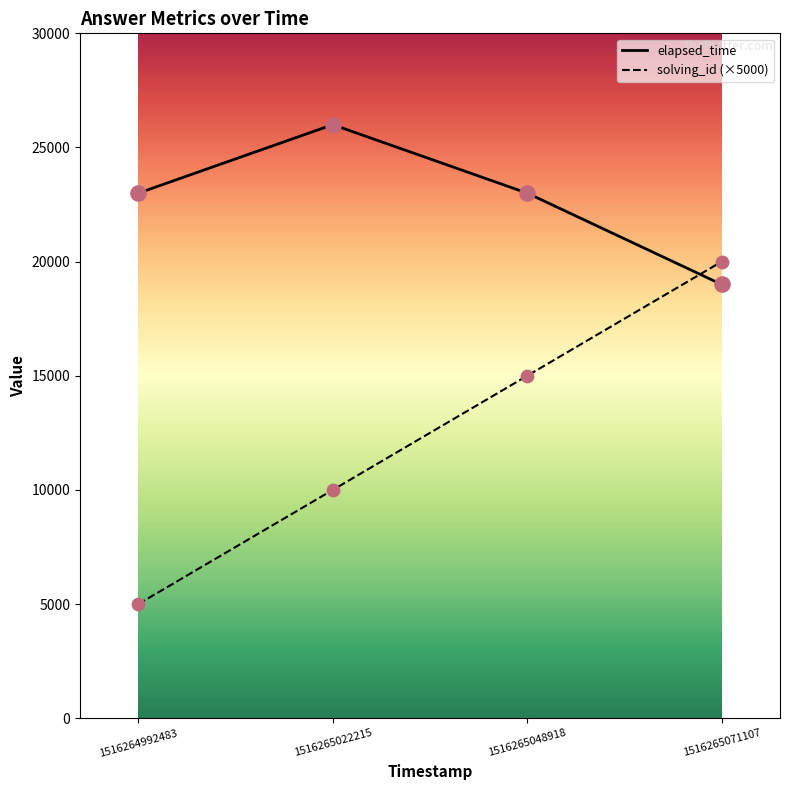

At how many categories does at least one series exceed 7127?

4